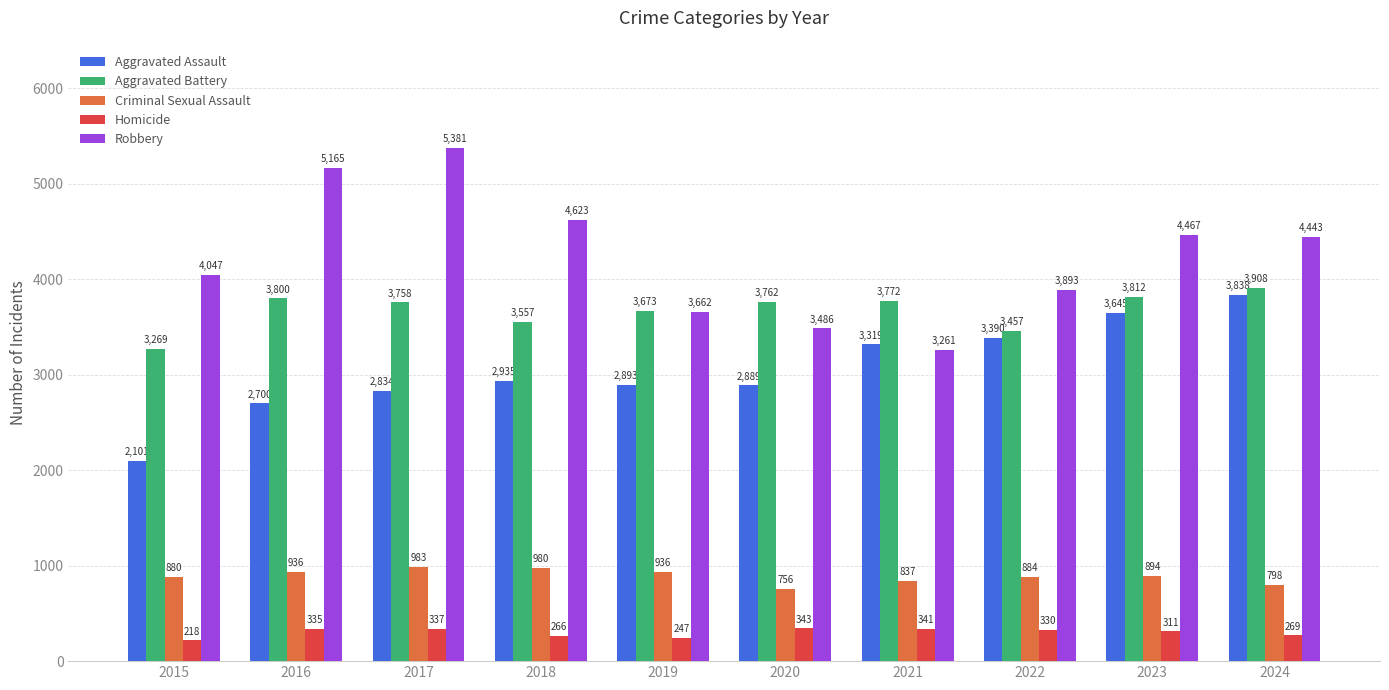

Which series changed the most between 2017 and 2020?

Robbery